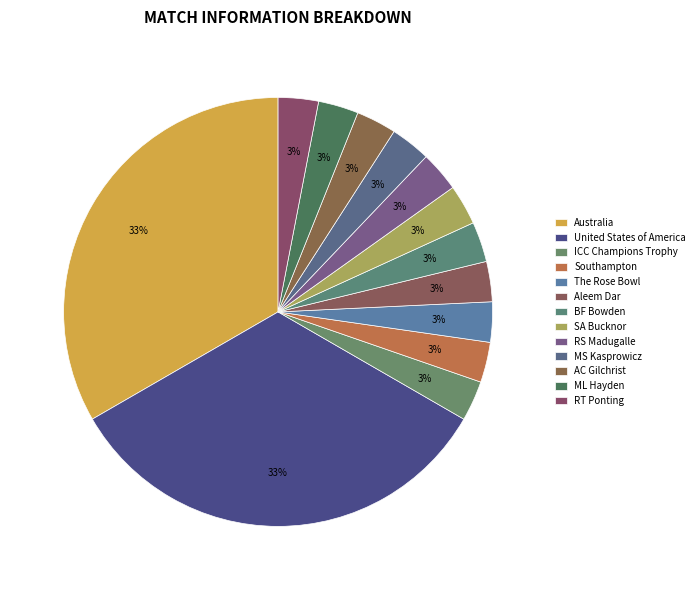

Combined, what portion of the pie is SA Bucknor and The Rose Bowl?

6.1%